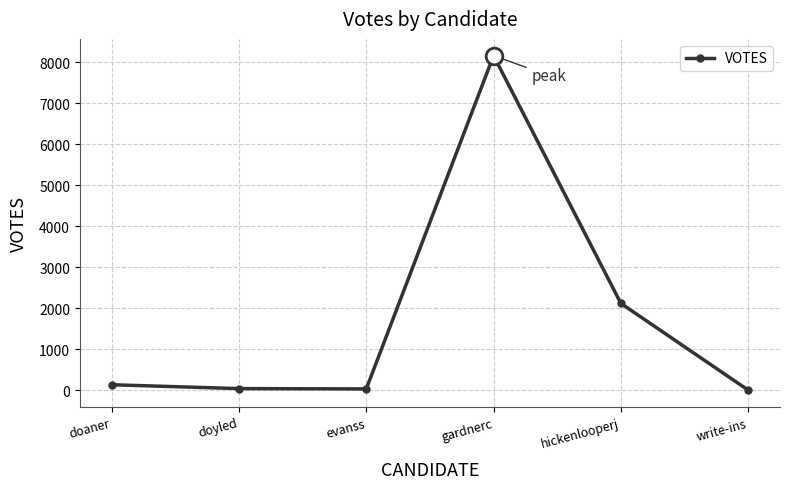

Which label corresponds to the largest value in the chart?

gardnerc